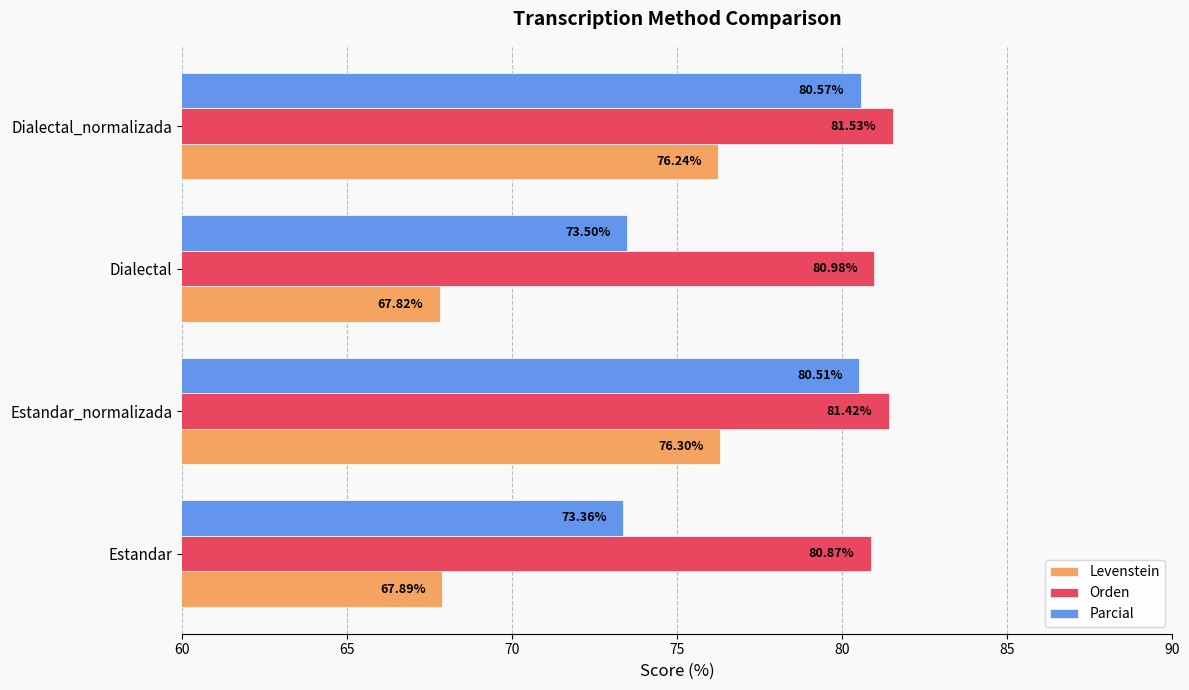

What are all the series names shown in the legend?

Levenstein, Orden, Parcial